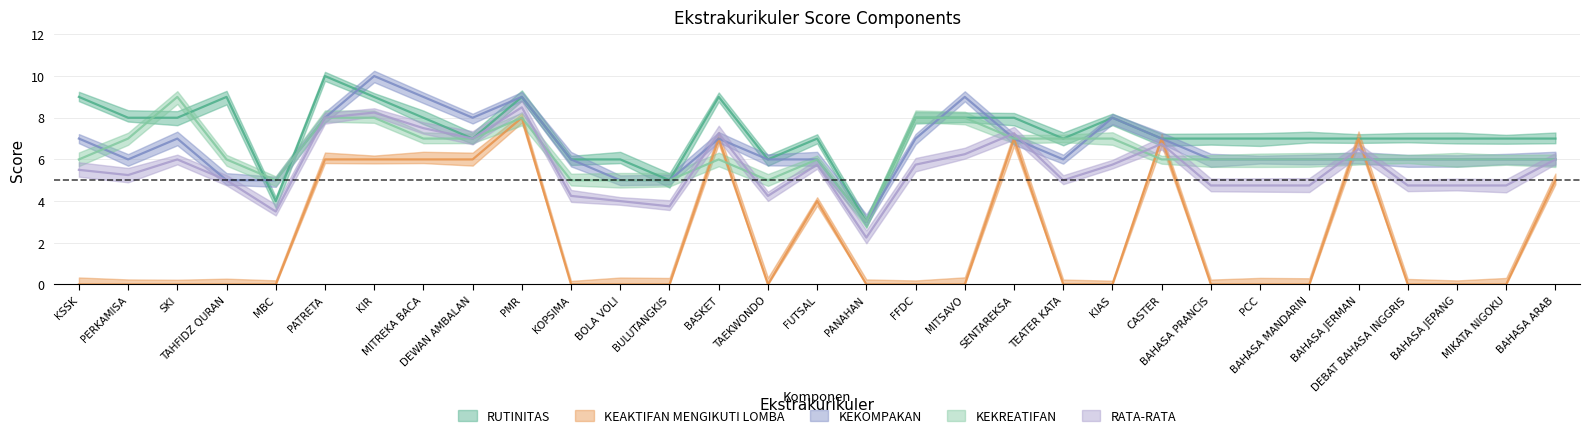

At which category does RUTINITAS reach its first local valley?

MBC